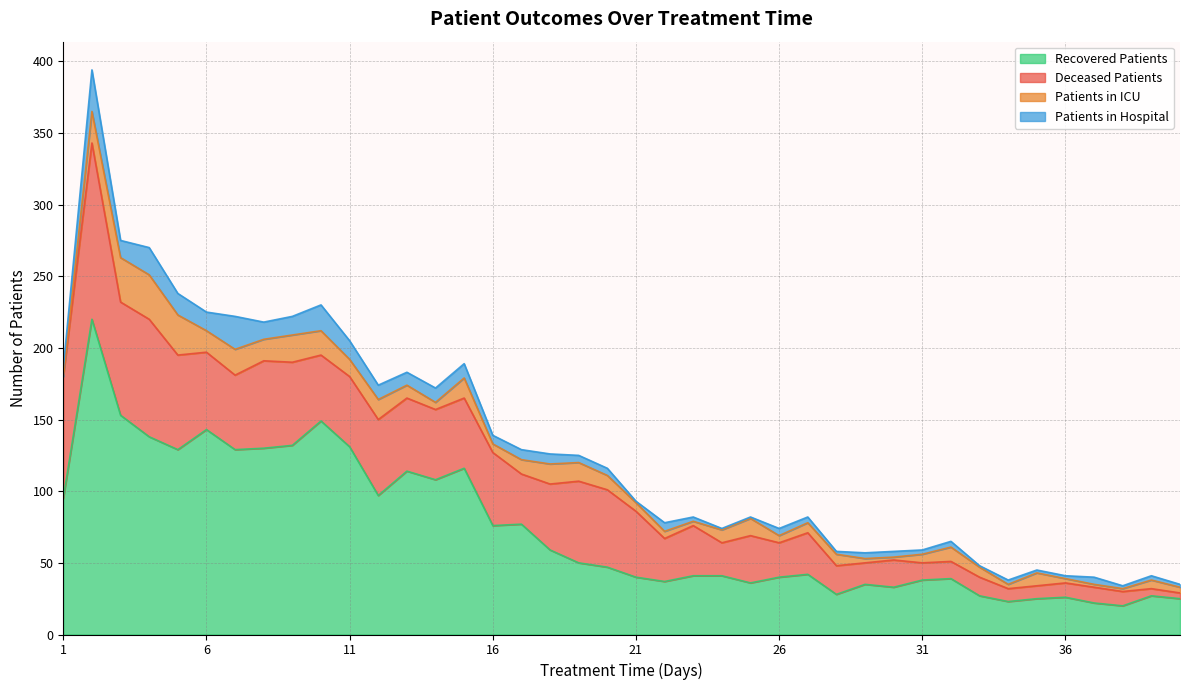

What is the value of the deceased_patients point at the 26th from the left?

24